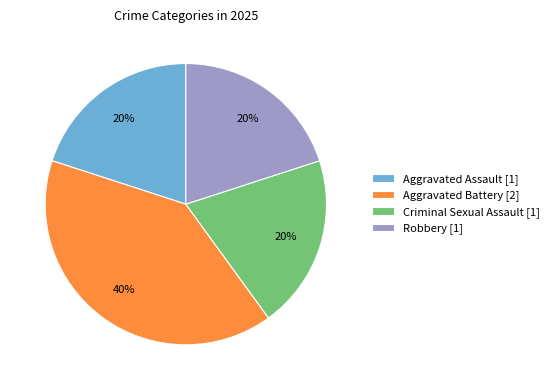

What percentage is the Criminal Sexual Assault slice, to the nearest percent?

20%